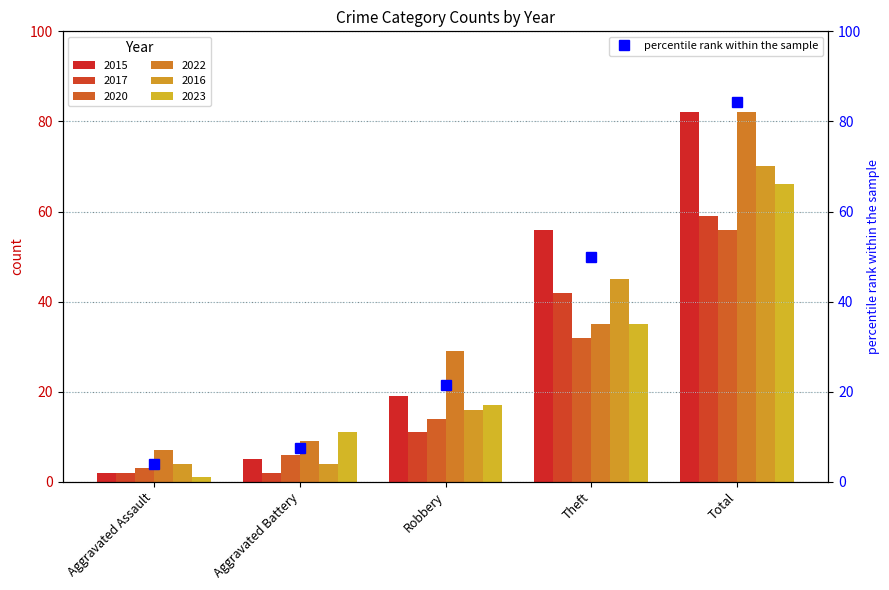

List the labels in order of value, largest first.

Total, Theft, Robbery, Aggravated Battery, Aggravated Assault